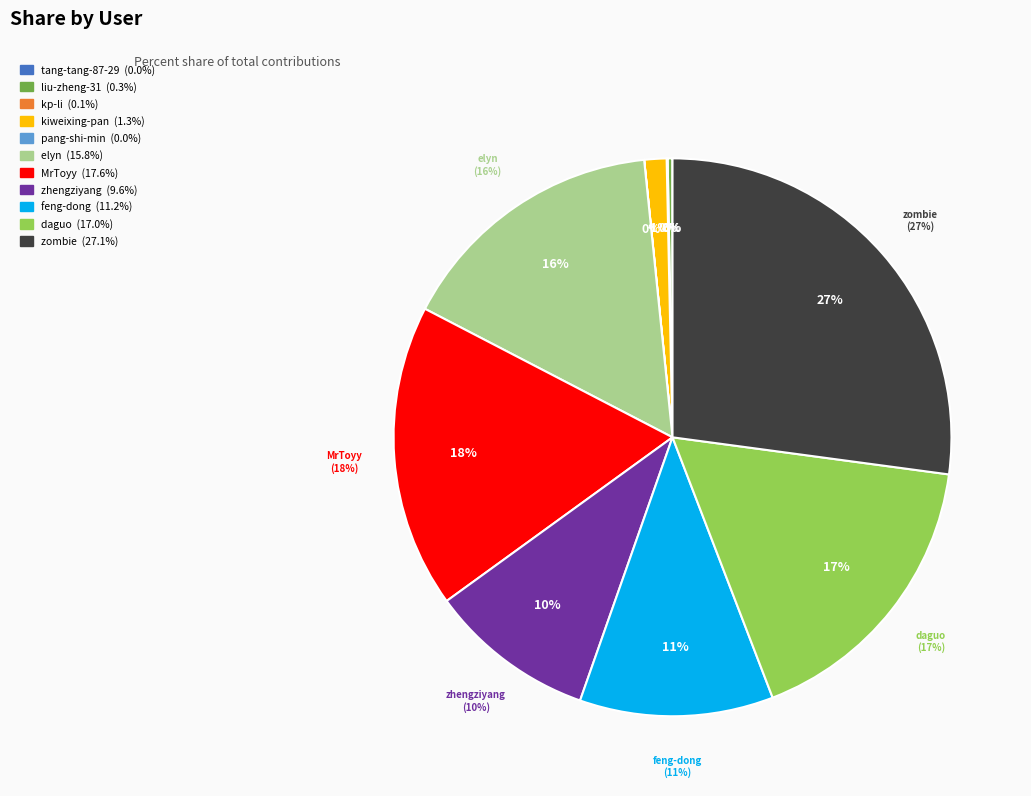

Count the number of slices in the pie.

11